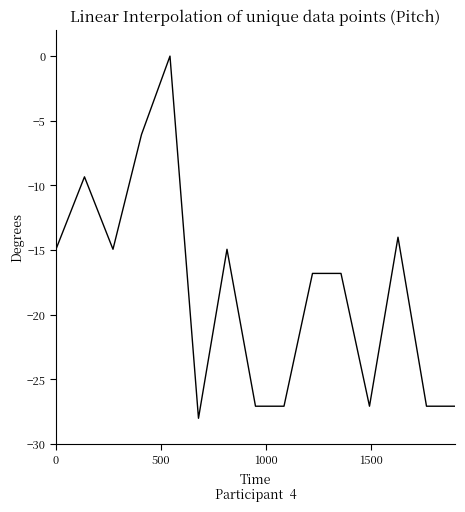

Does the chart display data point markers on the line(s)?

No